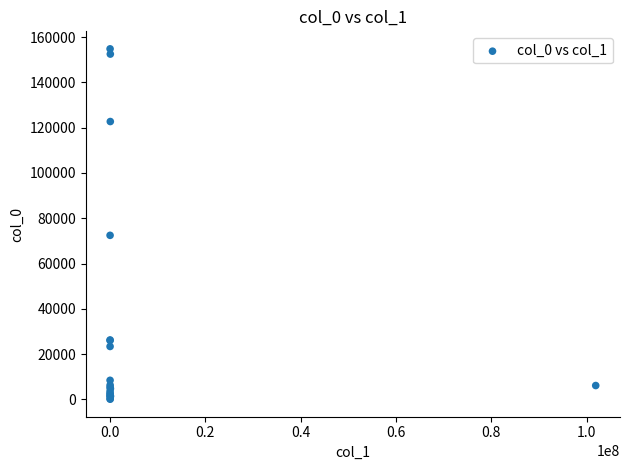

What Y value in the scatter plot is closest to 77452?

72462